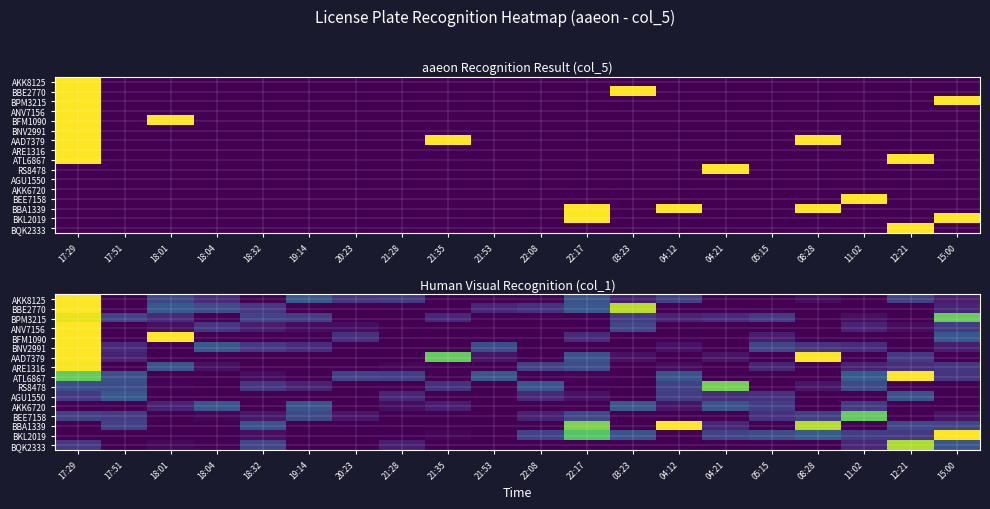

Is it true that BPM3215 equals 0.0 at 22:08?

True